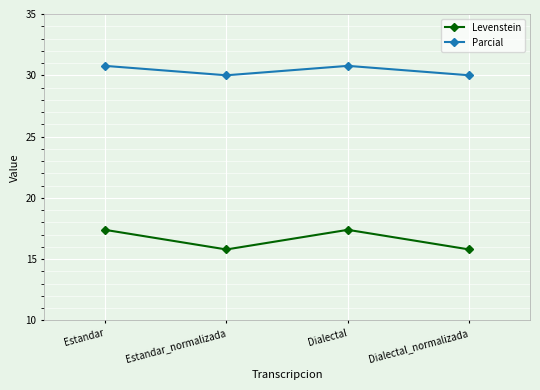

What are all the series names shown in the legend?

Levenstein, Parcial